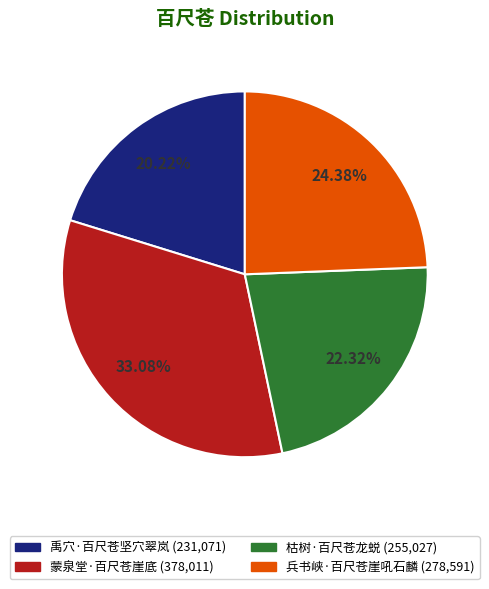

Which category has the smallest portion of the pie?

禹穴·百尺苍坚穴翠岚